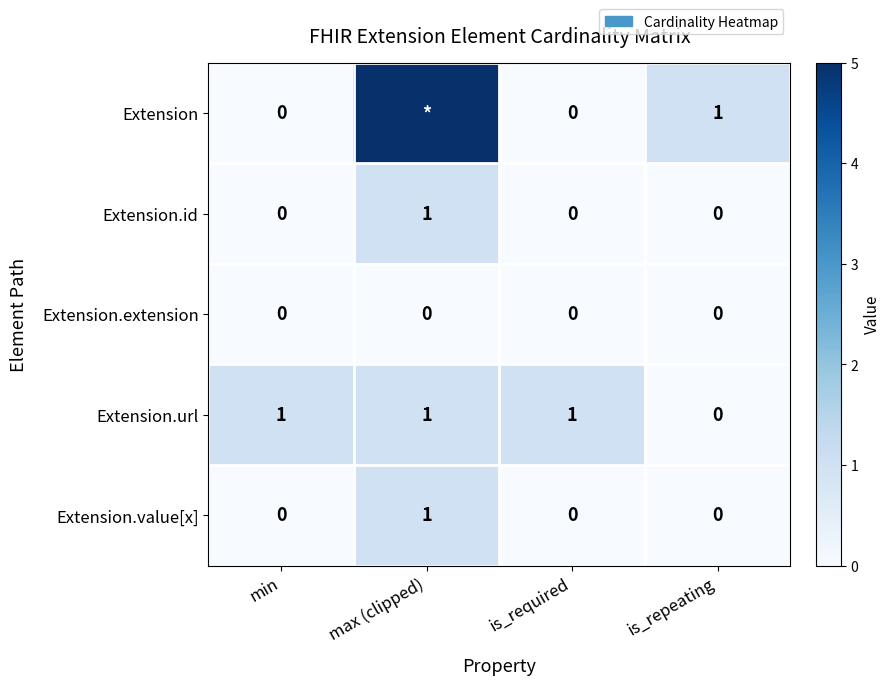

Count the number of data series in this chart.

5